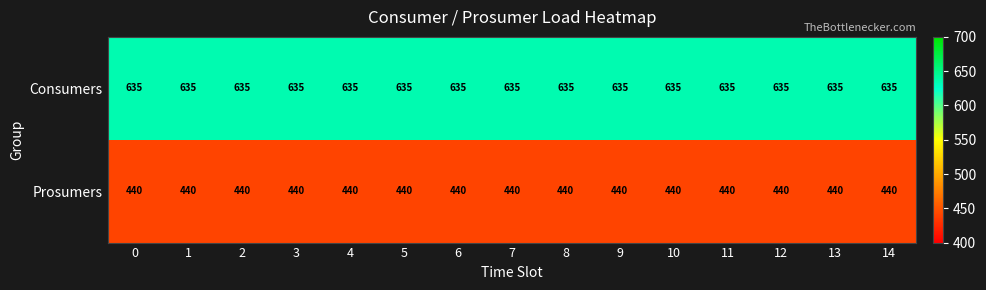

True or false: Consumers has a value of 1075 at 13.

False